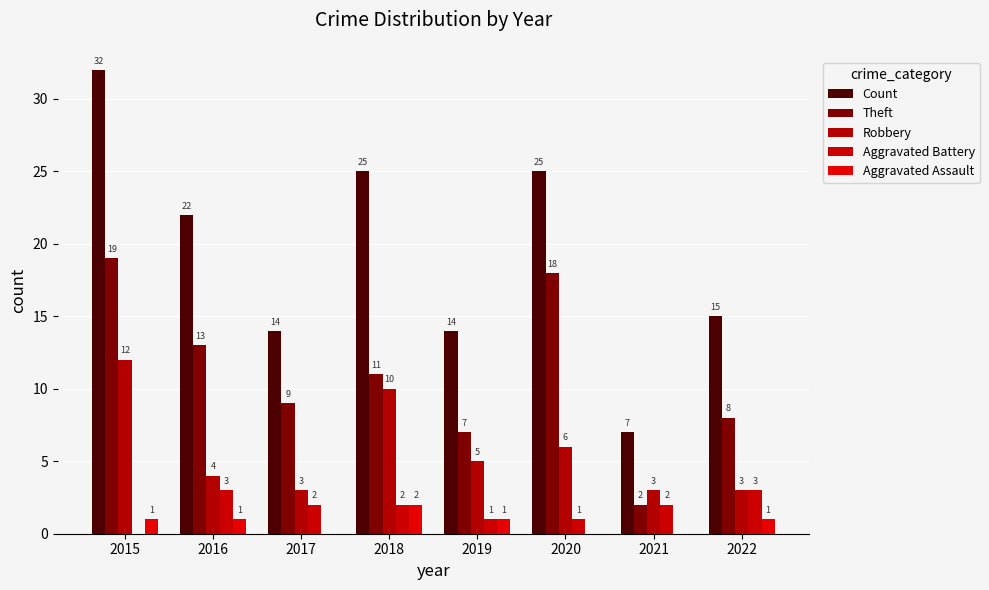

Is it true that Count equals 14 at 2017?

True